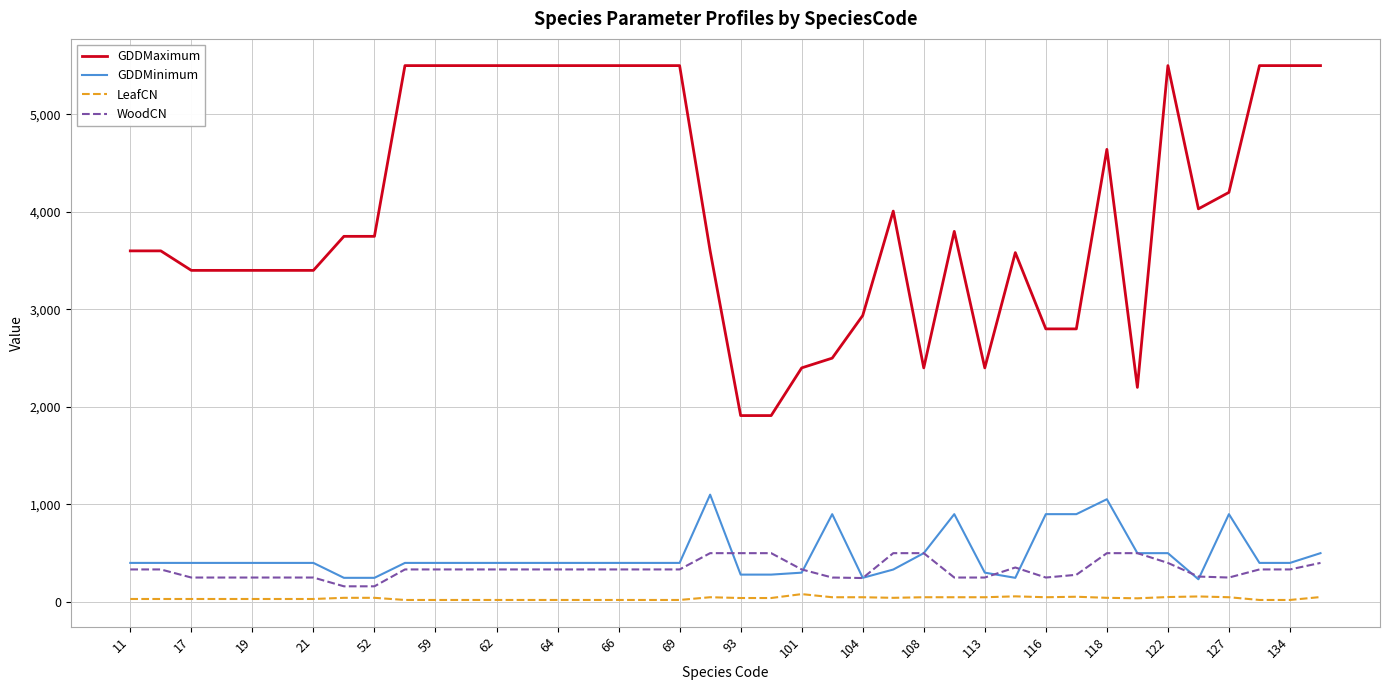

Which series has the widest spread of values?

GDDMaximum